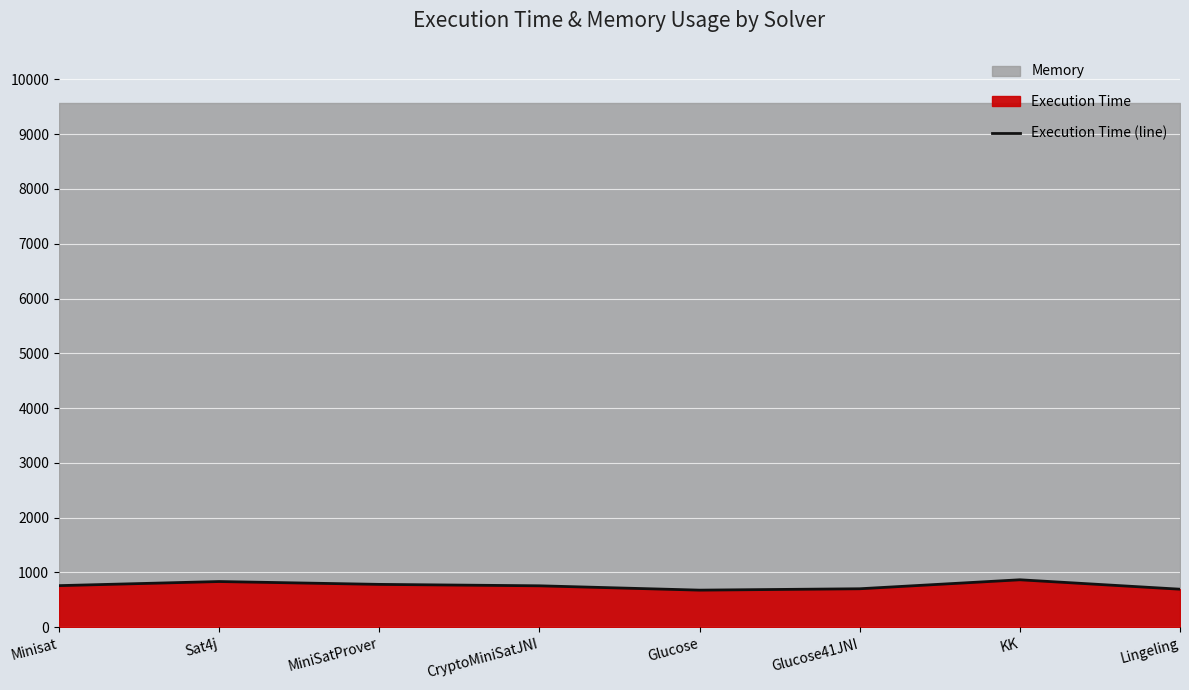

Reading left to right, list all the values displayed in this chart.

Minisat=760	Sat4j=835	MiniSatProver=783	CryptoMiniSatJNI=757	Glucose=678	Glucose41JNI=703	KK=867	Lingeling=695